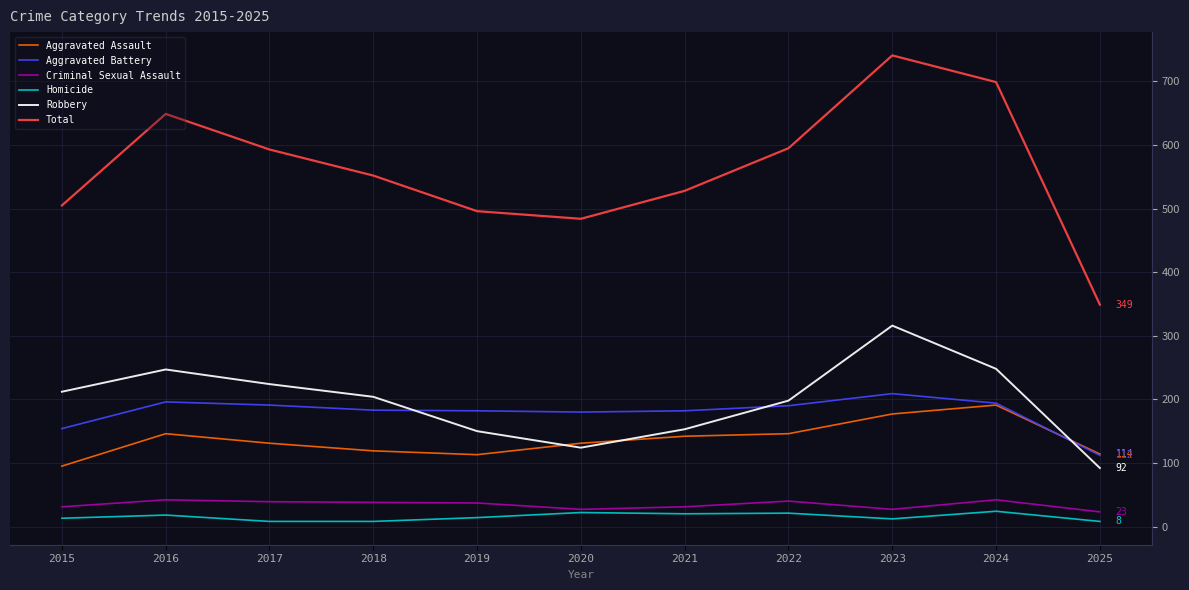

Between 2018 and 2019, which series saw the biggest shift?

Total